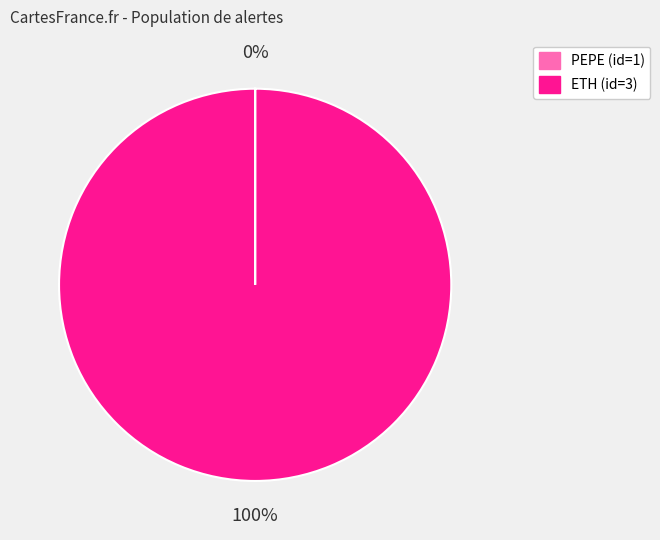

Does any single category account for the majority?

Yes